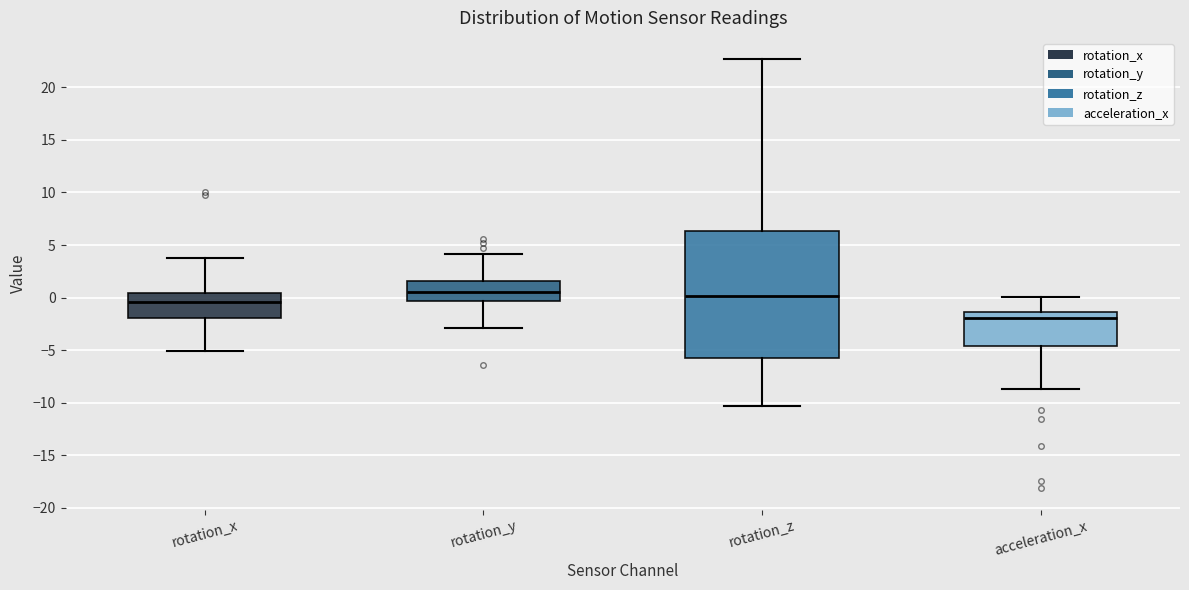

Reading left to right, read every box against the y-axis: the position of its median line, the range the box covers, and the ends of its whiskers. The values are not printed on the chart, so give them approximately, as read against the axis.

rotation_x: median -0.5, box -2.0 to 0.5, whiskers -5.0 to 4.0
rotation_y: median 0.5, box -0.5 to 1.5, whiskers -3.0 to 4.0
rotation_z: median 0.0, box -6.0 to 6.5, whiskers -10.5 to 22.5
acceleration_x: median -2.0, box -4.5 to -1.5, whiskers -8.5 to 0.0